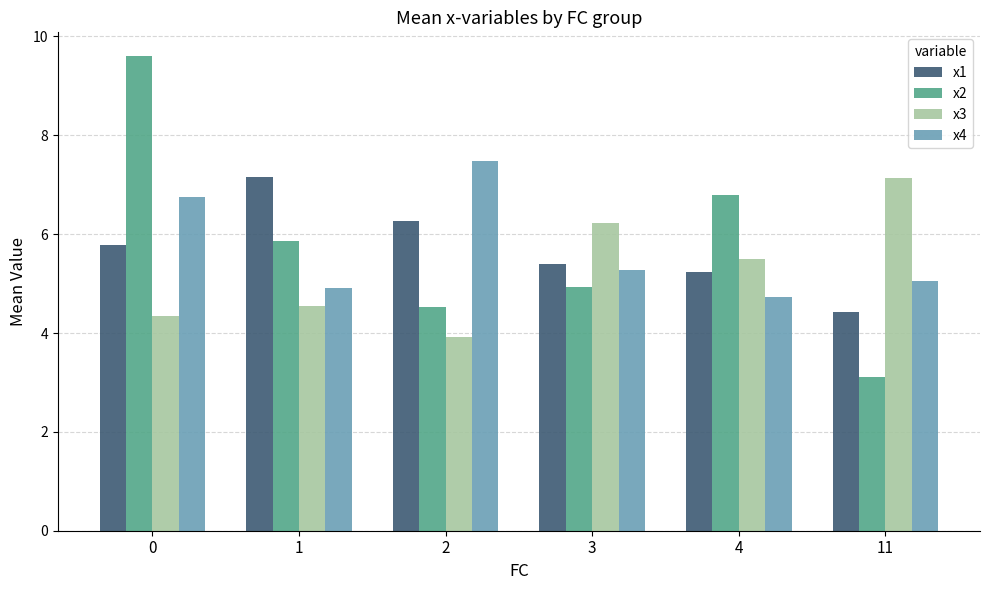

What is the sum of the x1 values at 1 and 2?

13.4